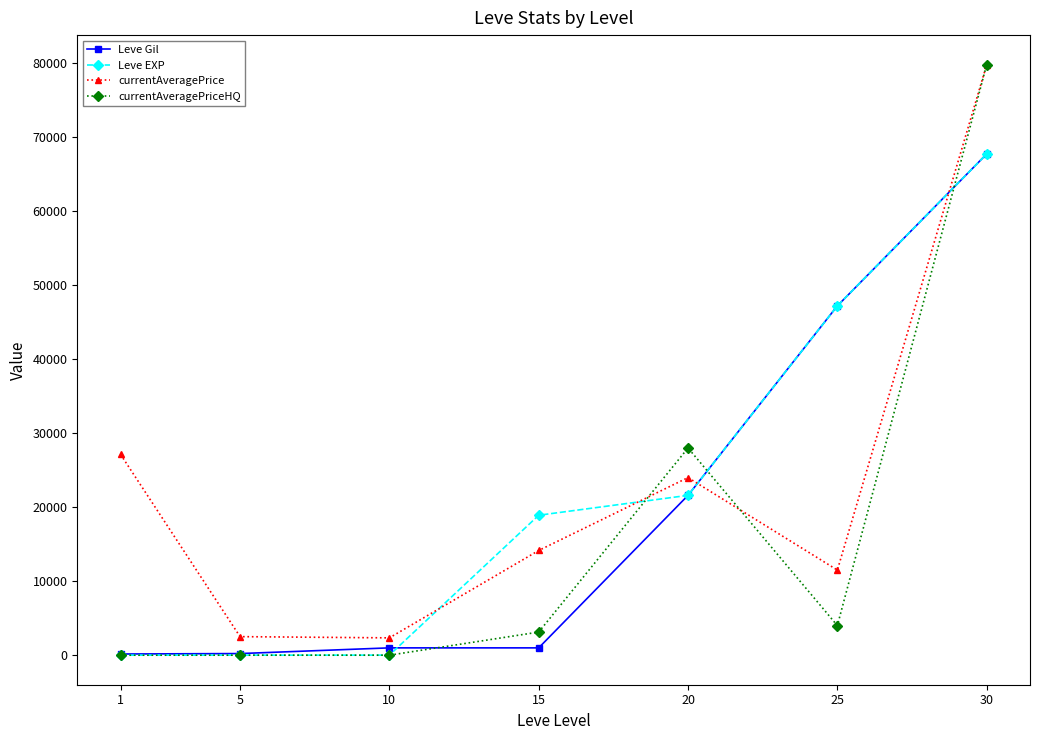

How many values in the Leve Gil series are below 990?

2